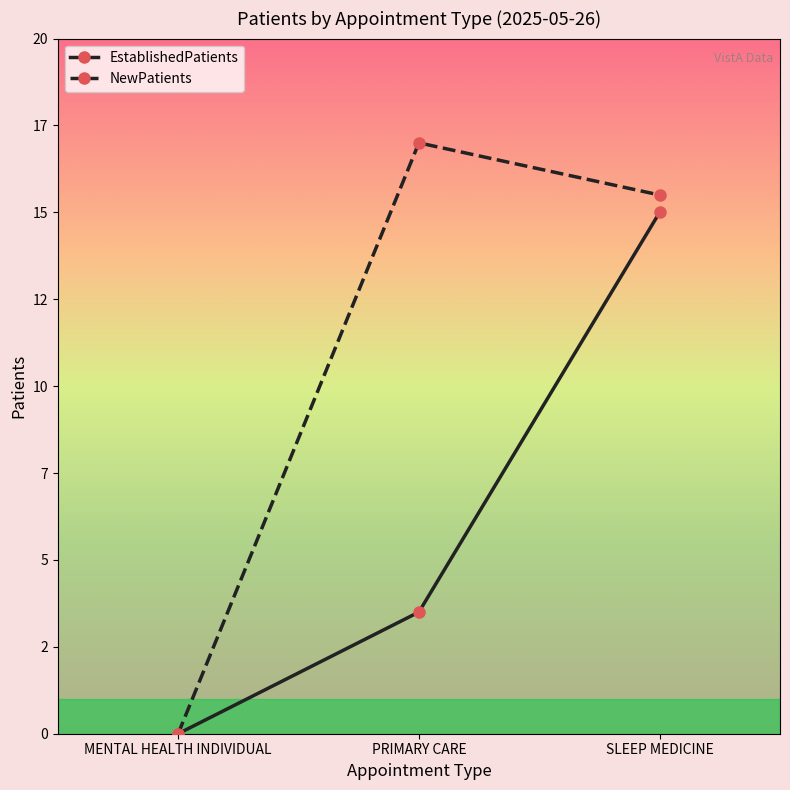

Which series changed the most between MENTAL HEALTH INDIVIDUAL and SLEEP MEDICINE?

NewPatients